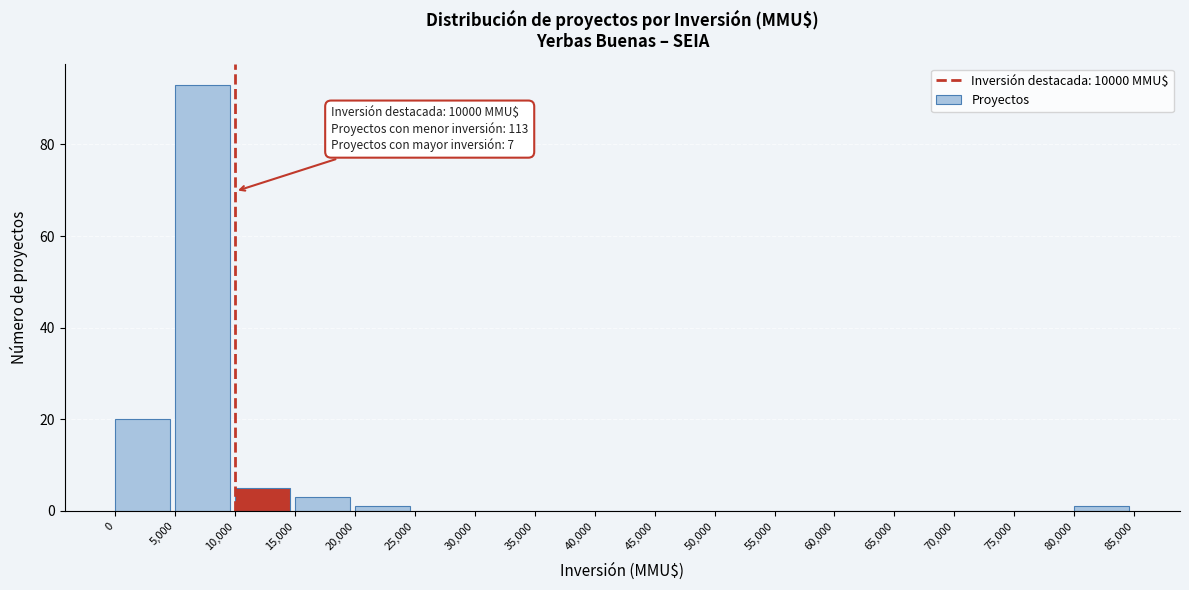

Which range on the x-axis has the tallest bar?

5,000 to 10,000